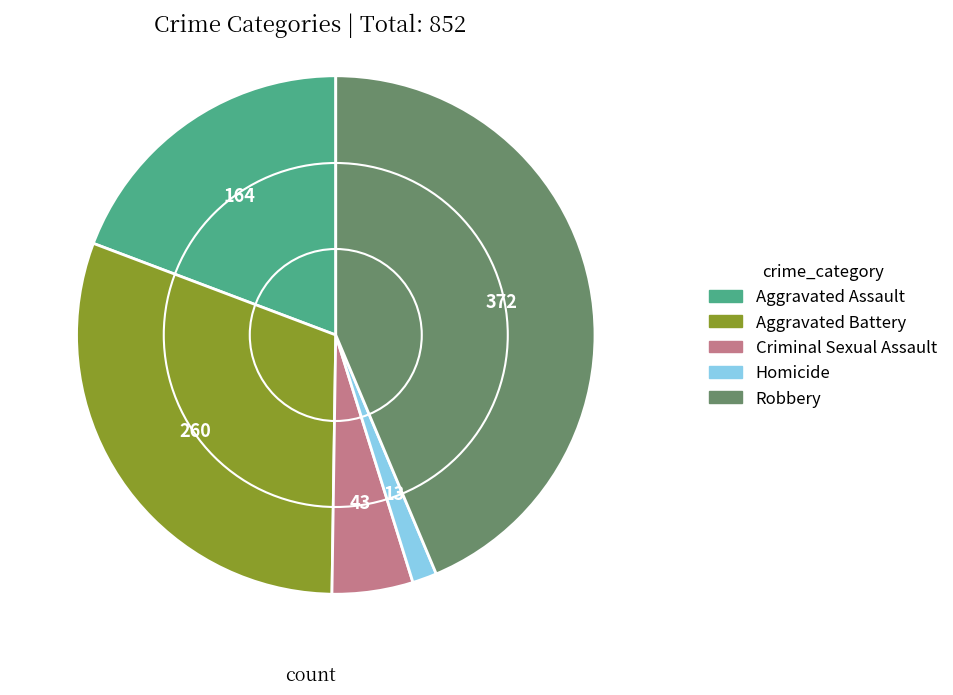

How many segments does this pie chart have?

5